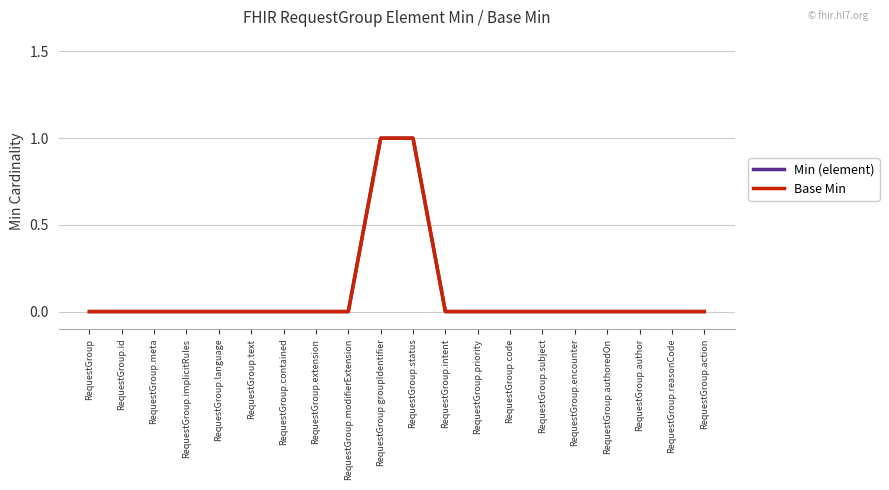

Does the chart have visible grid lines?

Yes